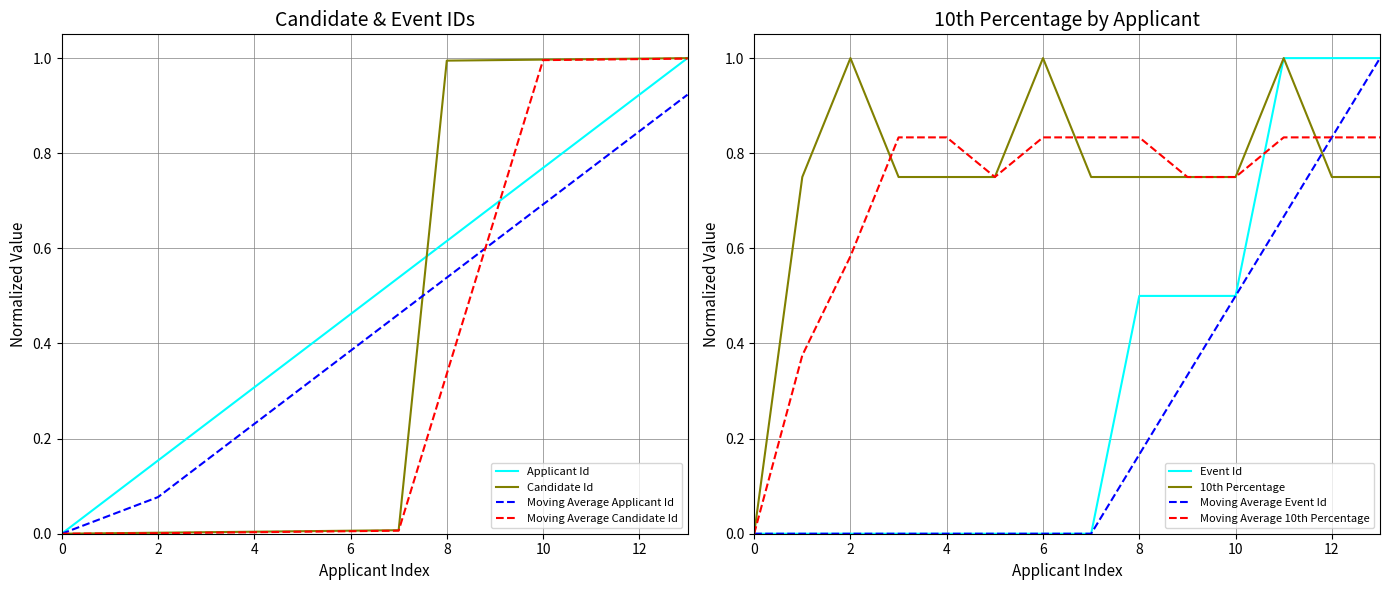

True or false: Moving Average Candidate Id has a value of 0.0 at 2.

True